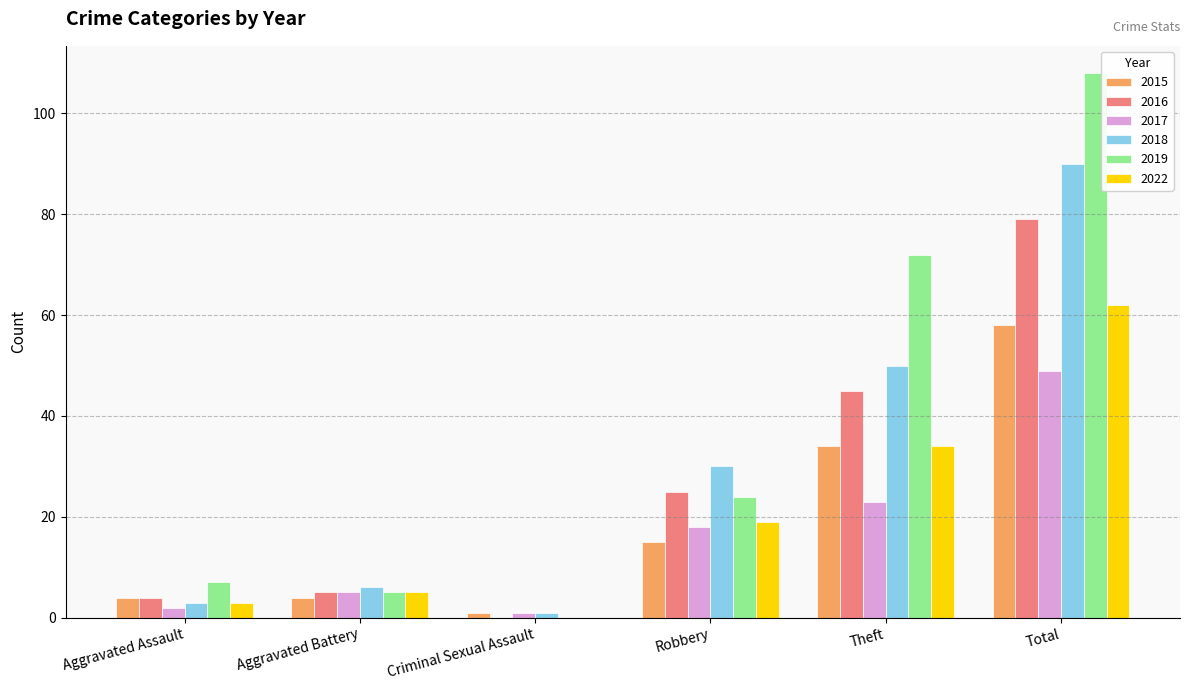

Is the value of 2018 at Aggravated Battery greater than the value of 2015 at Robbery?

No